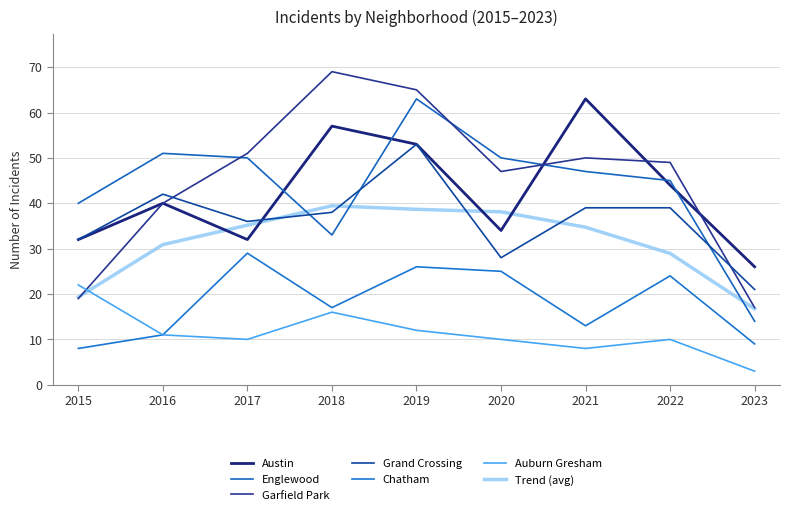

What is the maximum value shown in the chart?

69.0